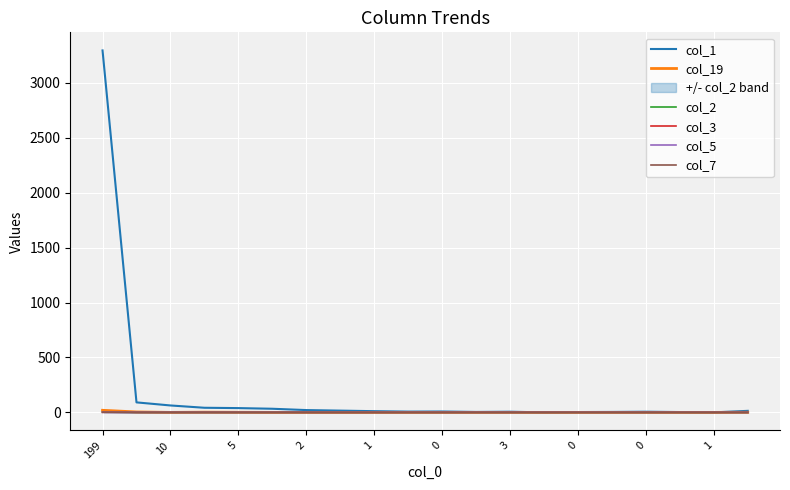

What is the sum of all col_3 values?

1